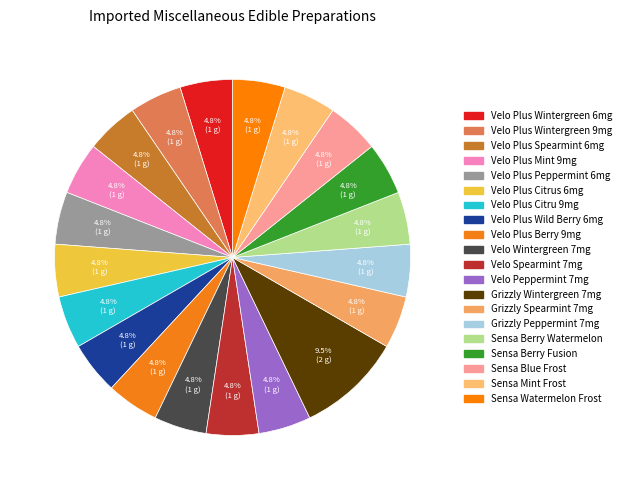

Rank the categories by value from highest to lowest.

Grizzly Wintergreen 7mg, Velo Plus Wintergreen 6mg, Velo Plus Wintergreen 9mg, Velo Plus Spearmint 6mg, Velo Plus Mint 9mg, Velo Plus Peppermint 6mg, Velo Plus Citrus 6mg, Velo Plus Citru 9mg, Velo Plus Wild Berry 6mg, Velo Plus Berry 9mg, Velo Wintergreen 7mg, Velo Spearmint 7mg, Velo Peppermint 7mg, Grizzly Spearmint 7mg, Grizzly Peppermint 7mg, Sensa Berry Watermelon, Sensa Berry Fusion, Sensa Blue Frost, Sensa Mint Frost, Sensa Watermelon Frost